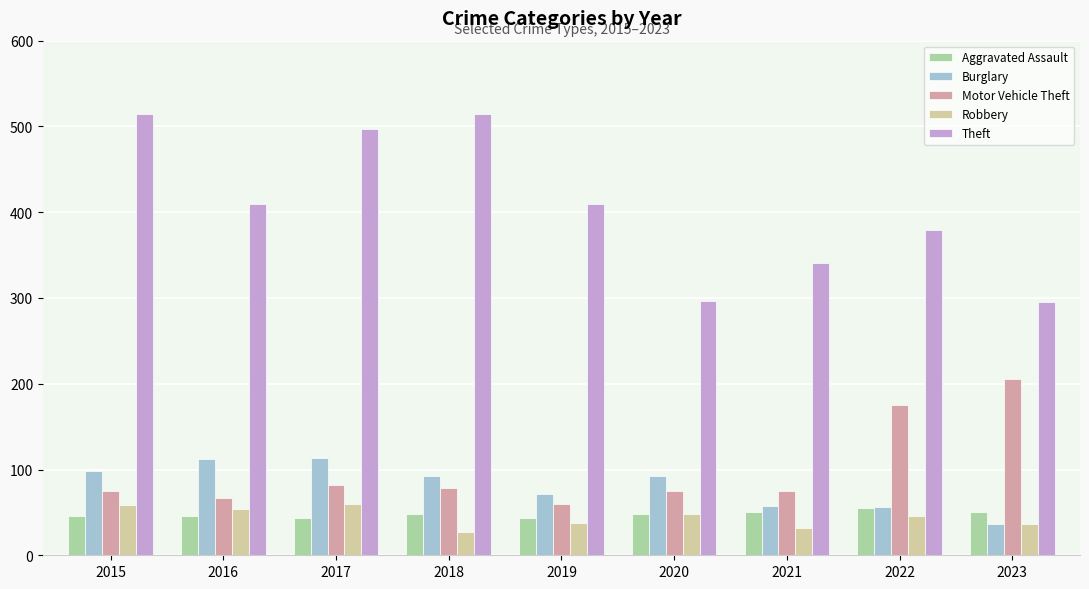

How many bars are there in total?

45